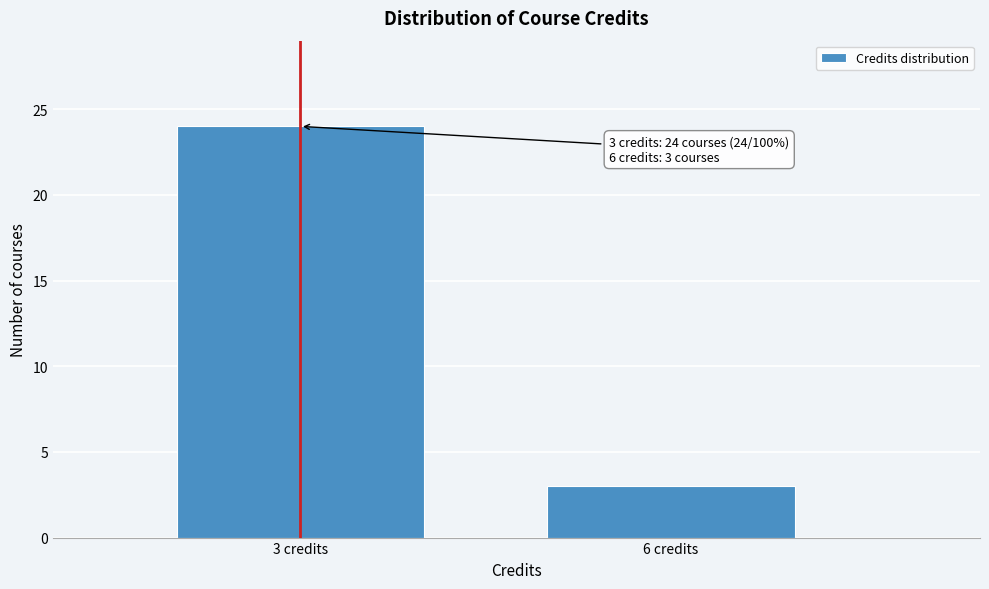

Reading left to right, list all the values displayed in this chart.

3 credits=24	6 credits=3